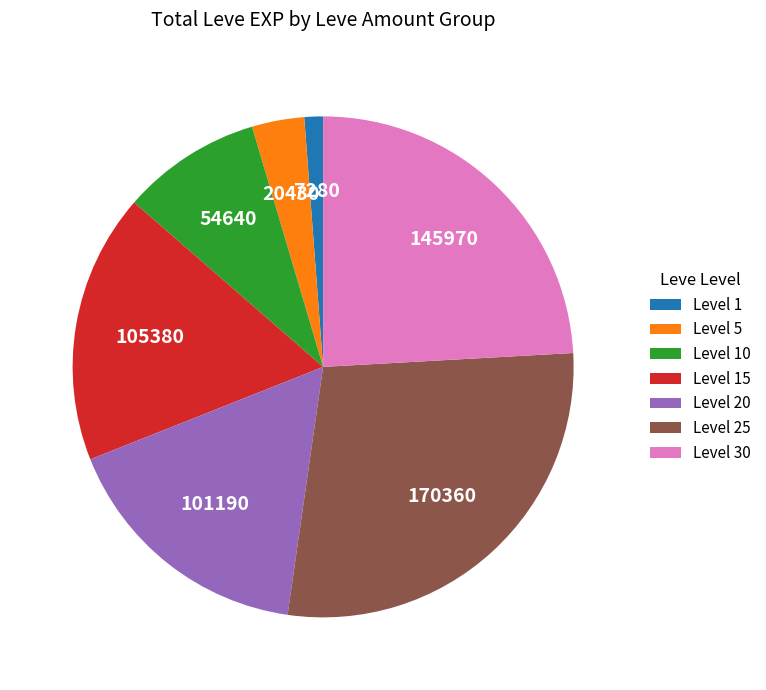

Does any single category account for the majority?

No